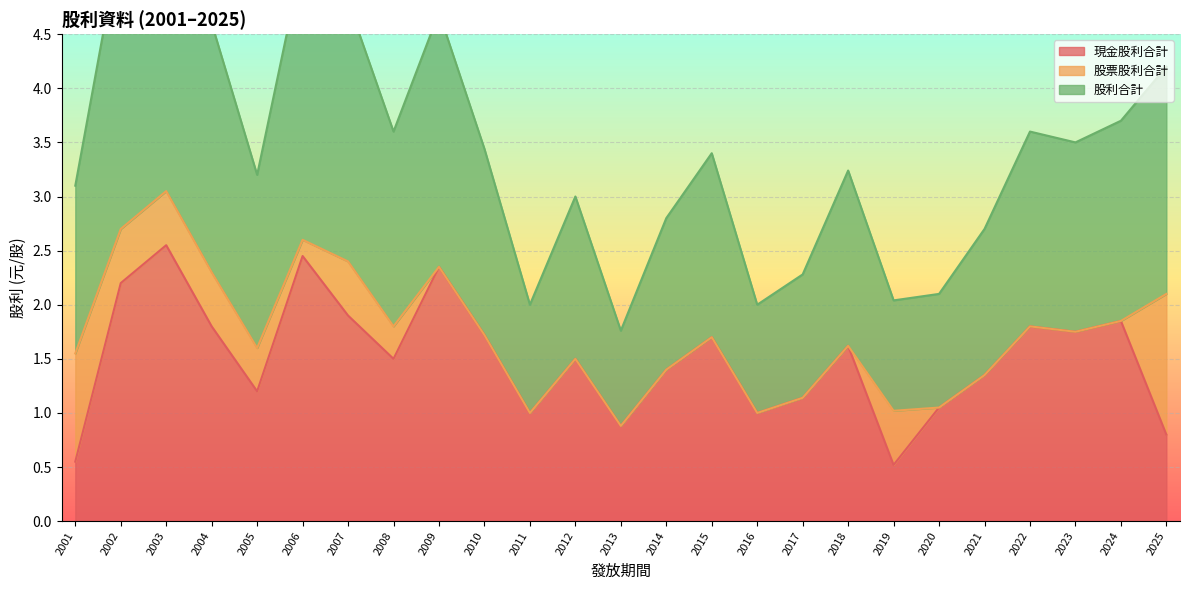

The 現金股利合計 series shows 0.5 at 2012. True or false?

False